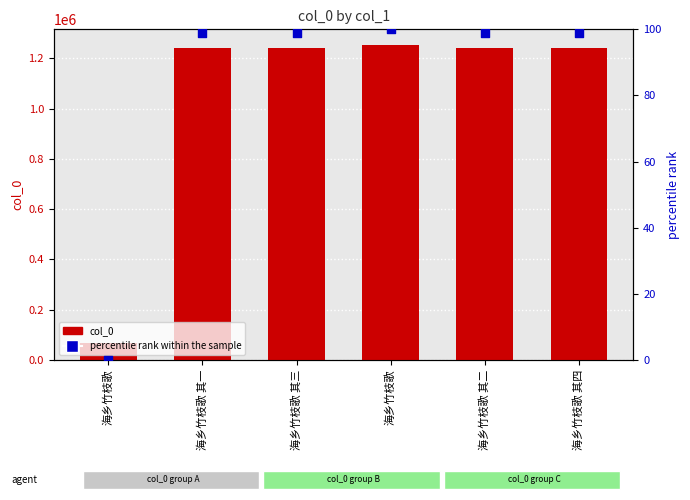

Which series contains the lowest Y value?

percentile rank within the sample